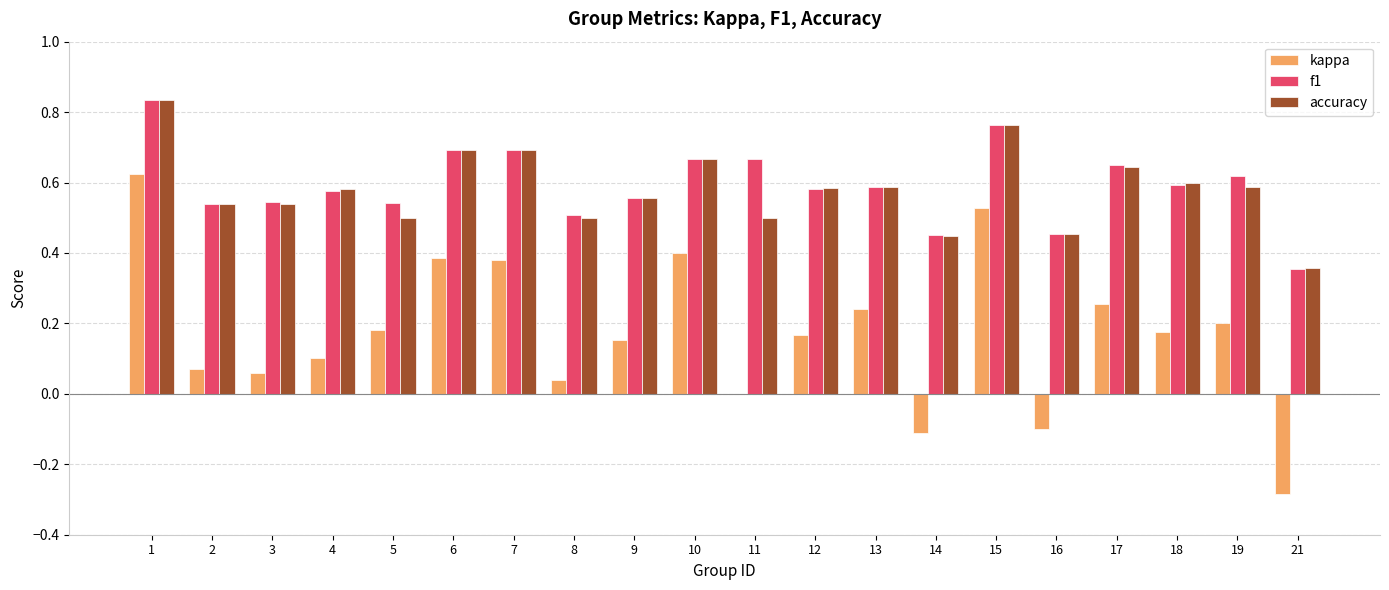

The accuracy series shows 0.6 at 9. True or false?

True